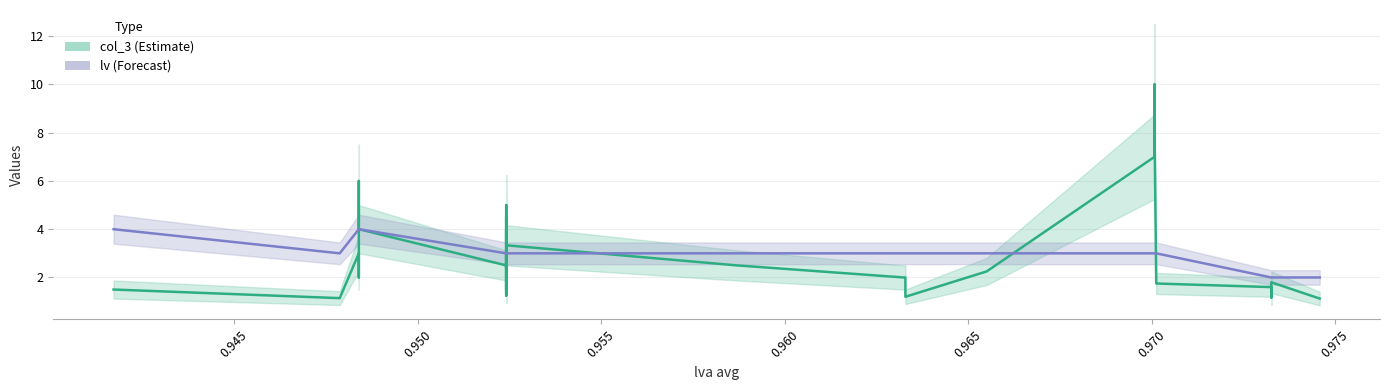

The value of lv at 21 is 0.9. True or false?

False